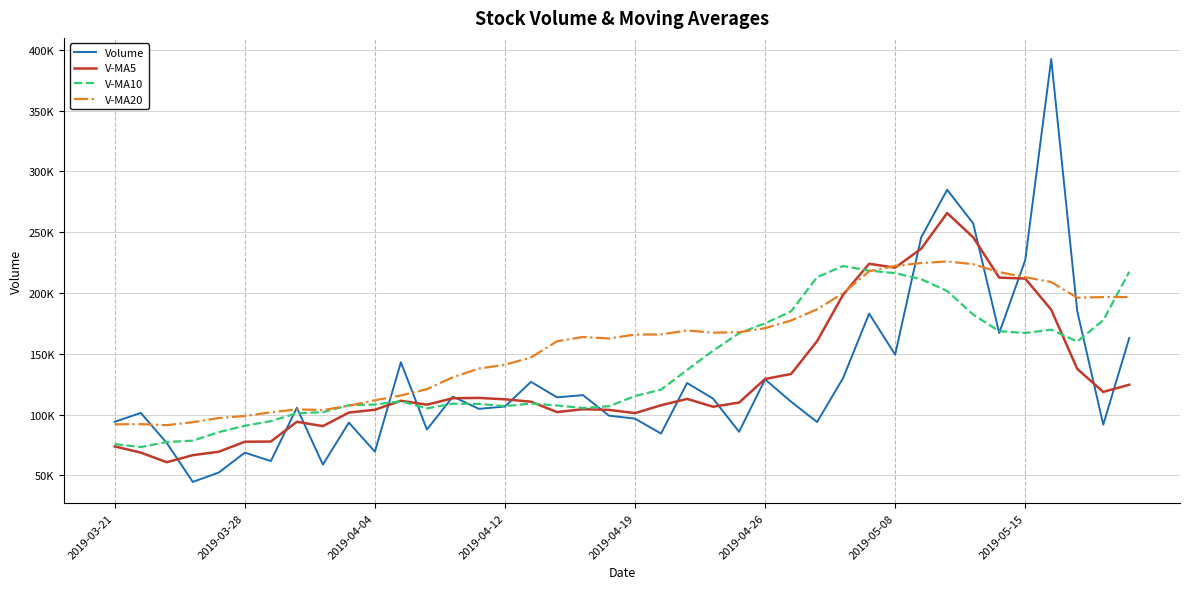

Does the chart have visible grid lines?

Yes